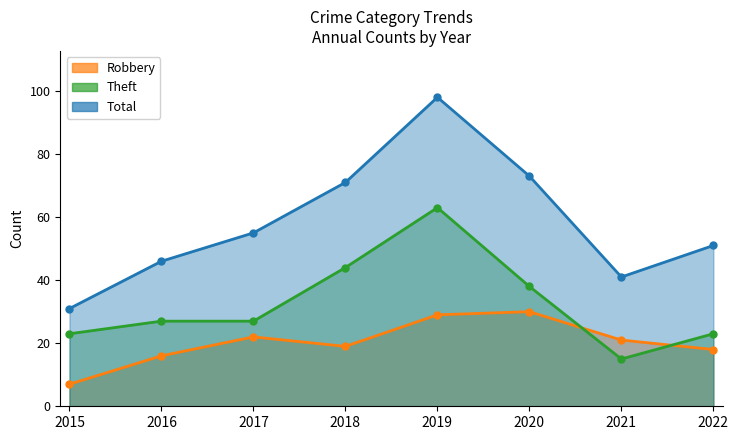

Which has a higher value, 2019 or 2018?

2019